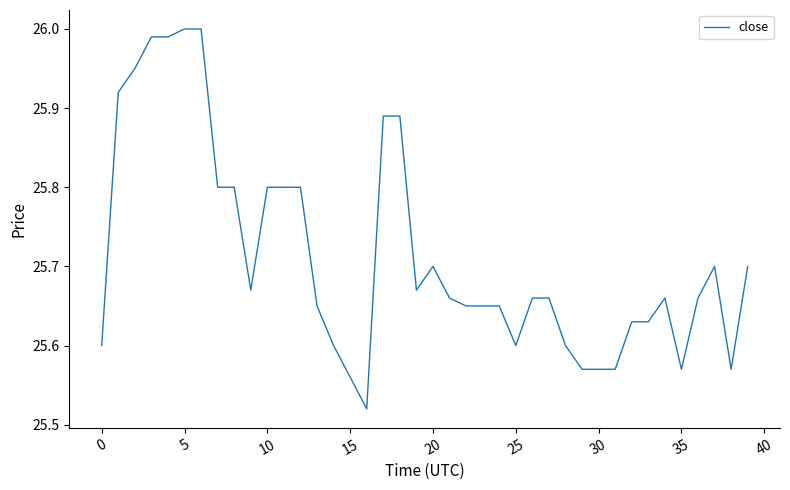

Does the chart display data point markers on the line(s)?

No